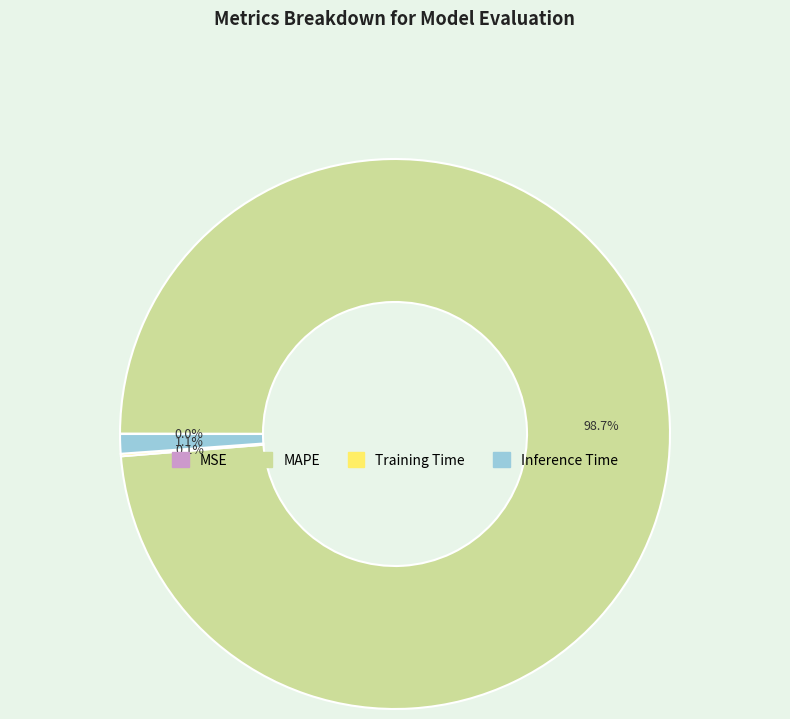

Which category accounts for the majority?

MAPE